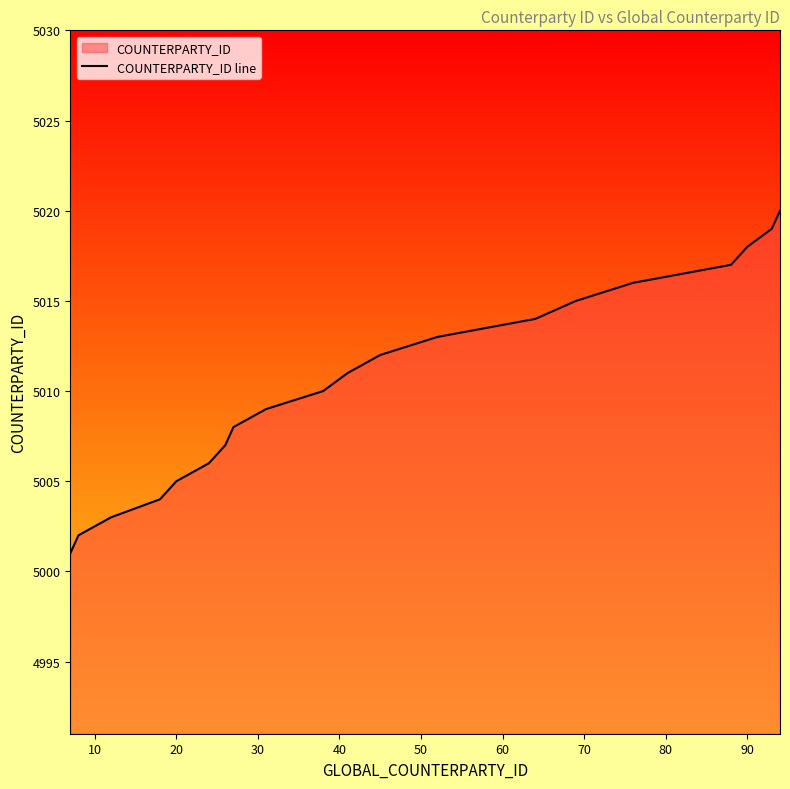

What is the sum of all values?

100210